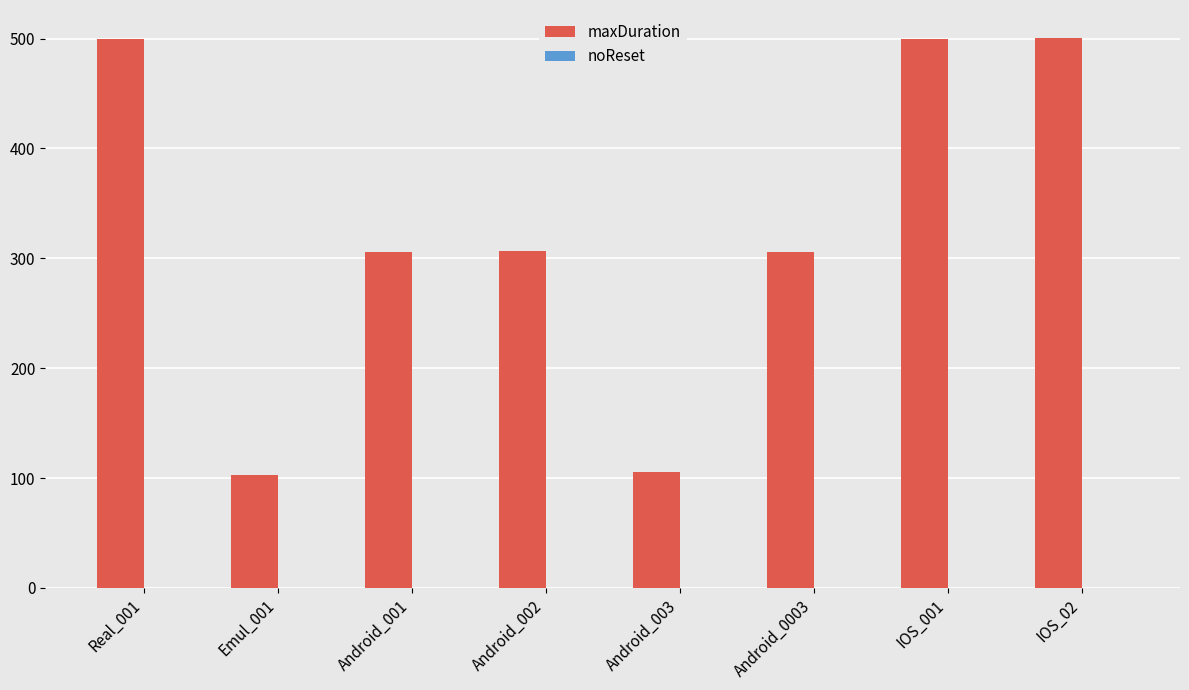

Is it true that the value at Android_003 is 106?

True